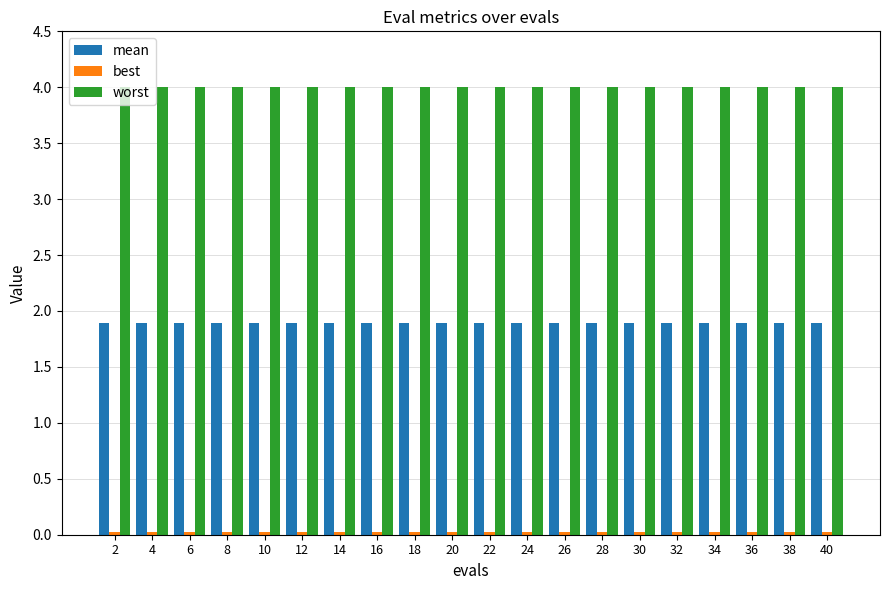

At how many categories does at least one series exceed 3?

20